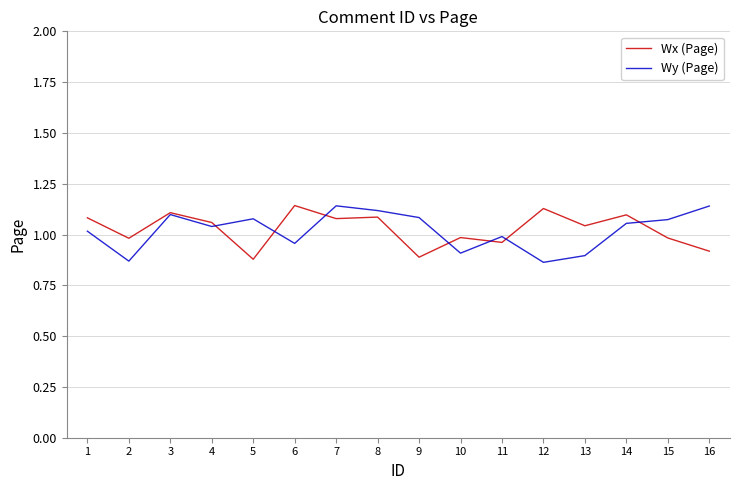

The value of Wy (Page) at 5 is 0.6. True or false?

False